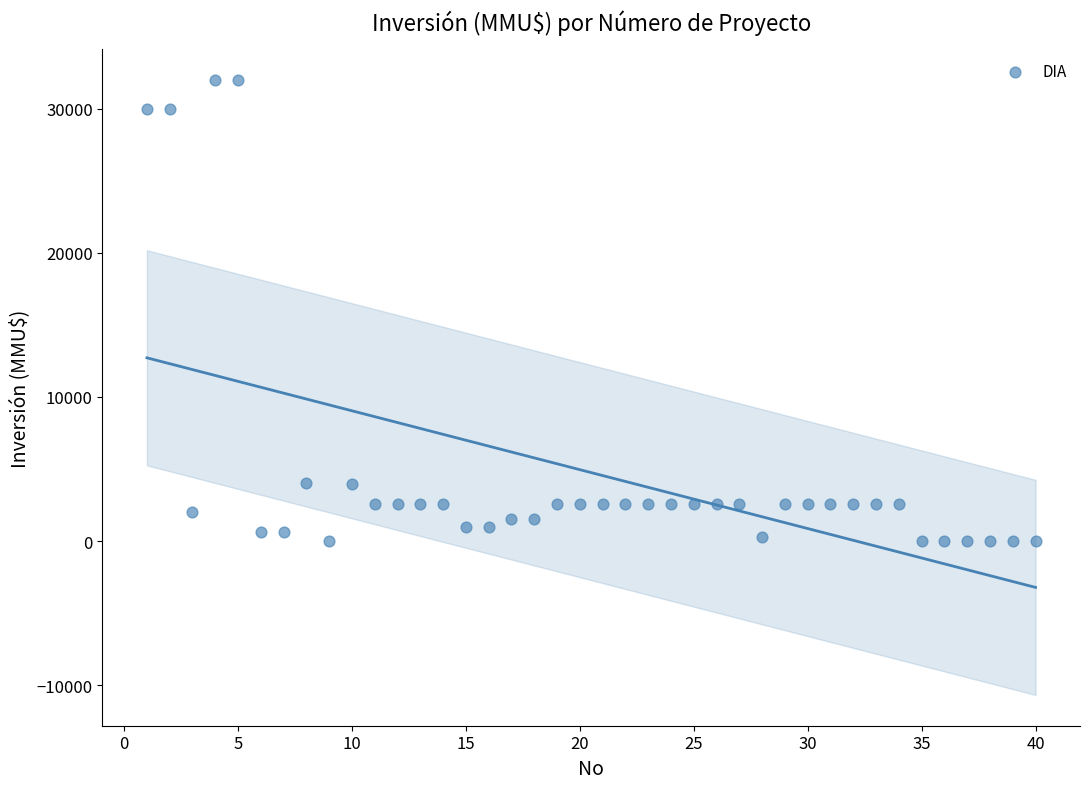

What is the range of X values (max minus min)?

39